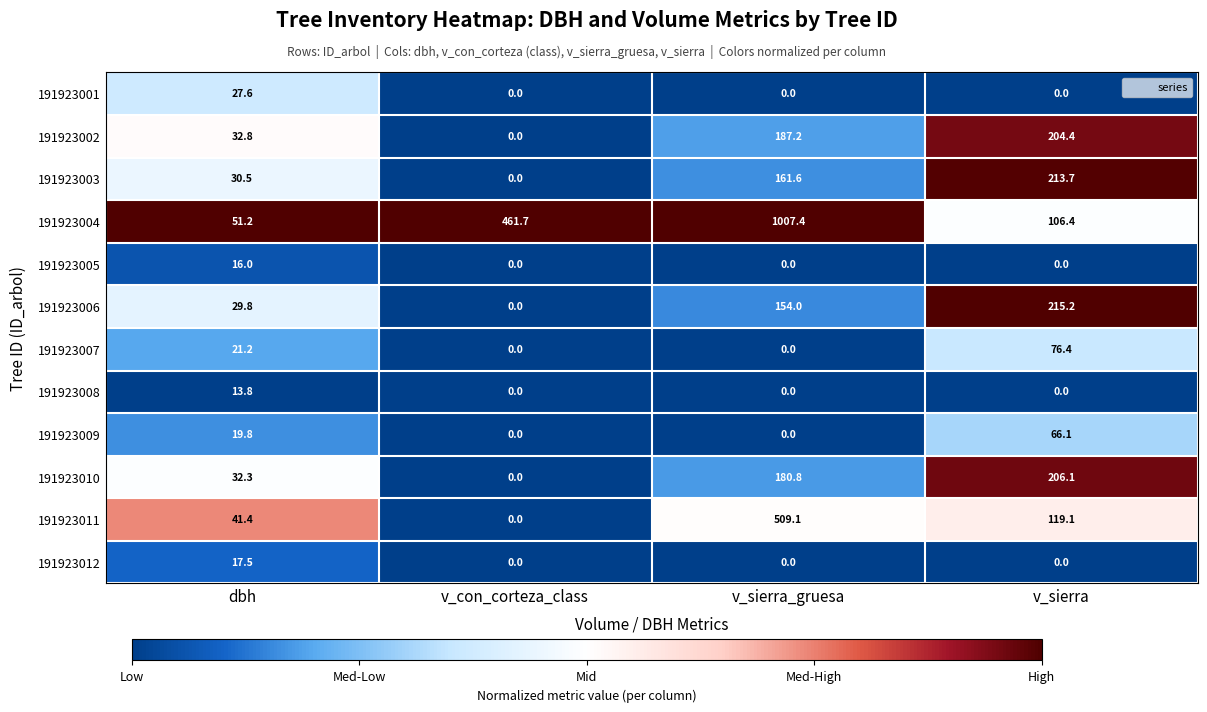

True or false: 191923009 has a value of 0.0 at v_sierra_gruesa.

True